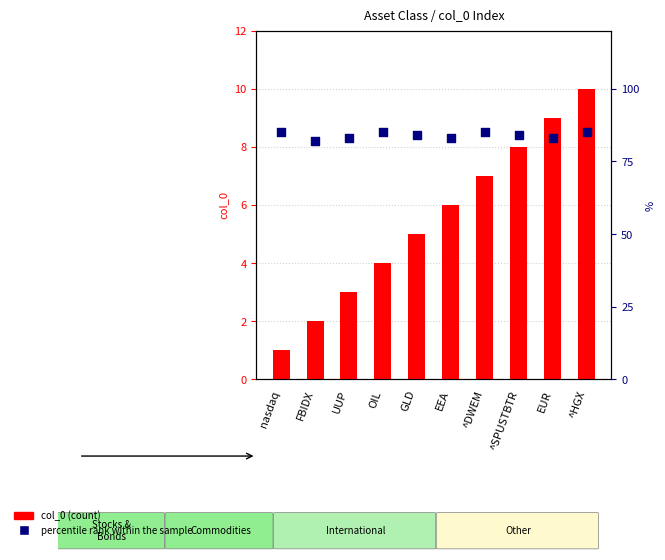

At how many categories does at least one series exceed 2?

10